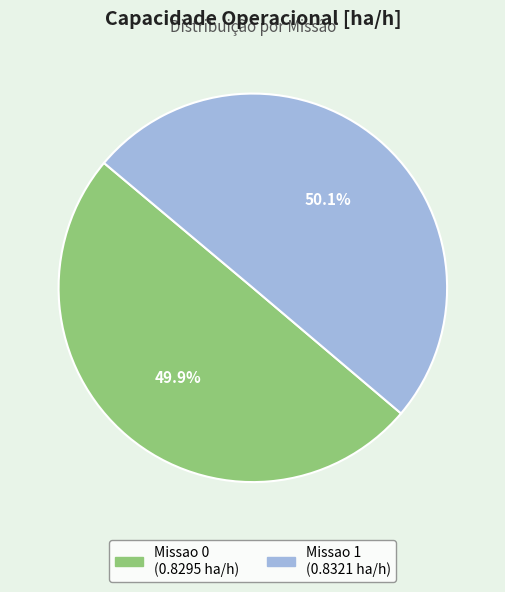

What percentage is the Missao 0 slice, to the nearest percent?

50%